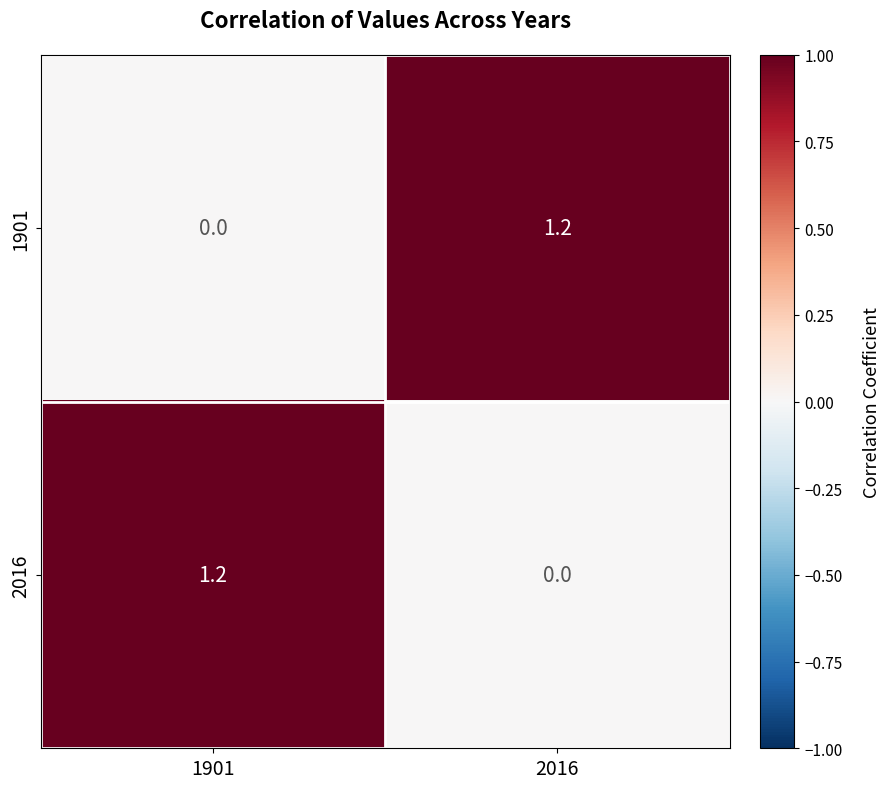

At how many categories does at least one series exceed 0?

2